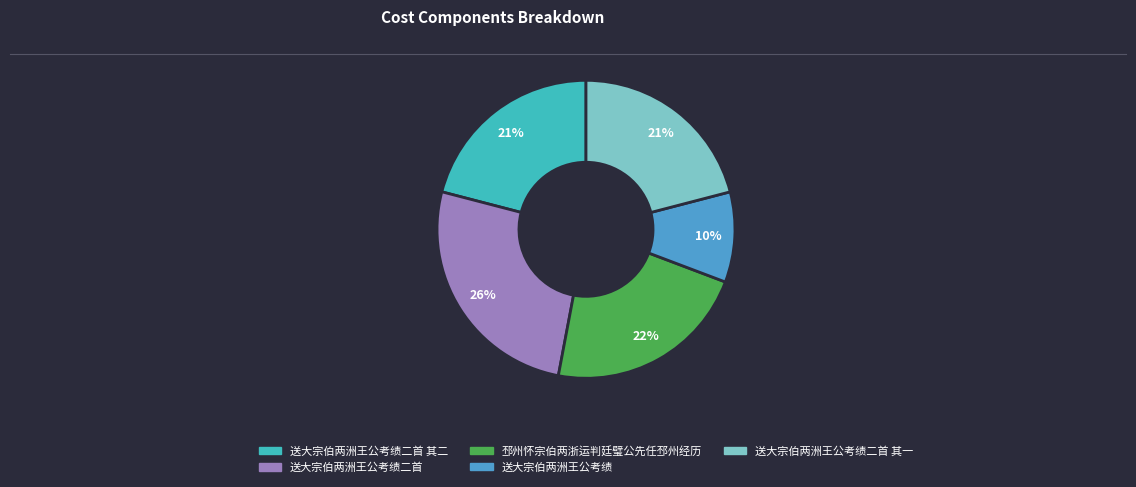

To the nearest percent, what is the difference between the largest and smallest slice percentages?

16%